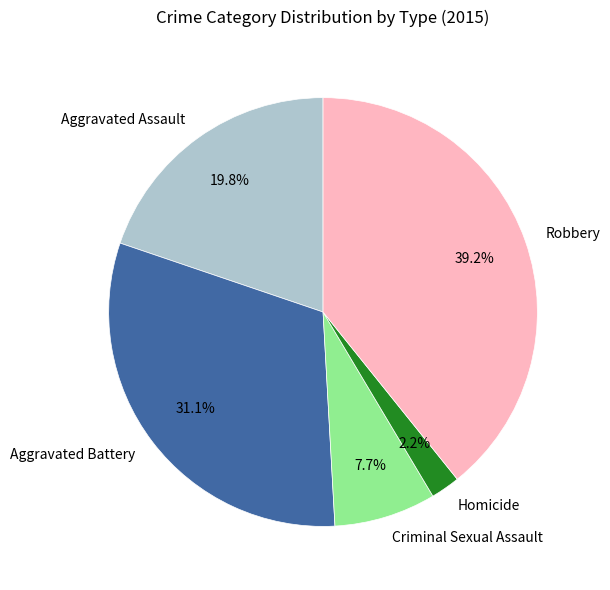

What is the largest slice in the pie chart?

Robbery